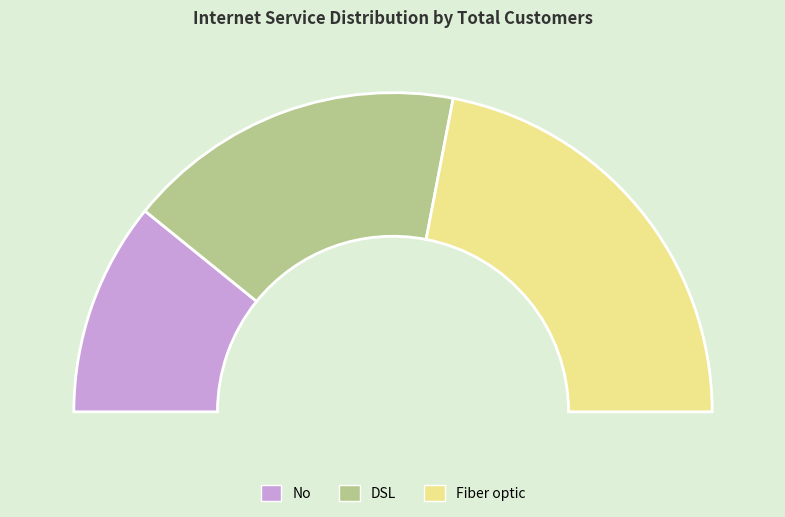

What is the smallest slice in the pie chart?

No